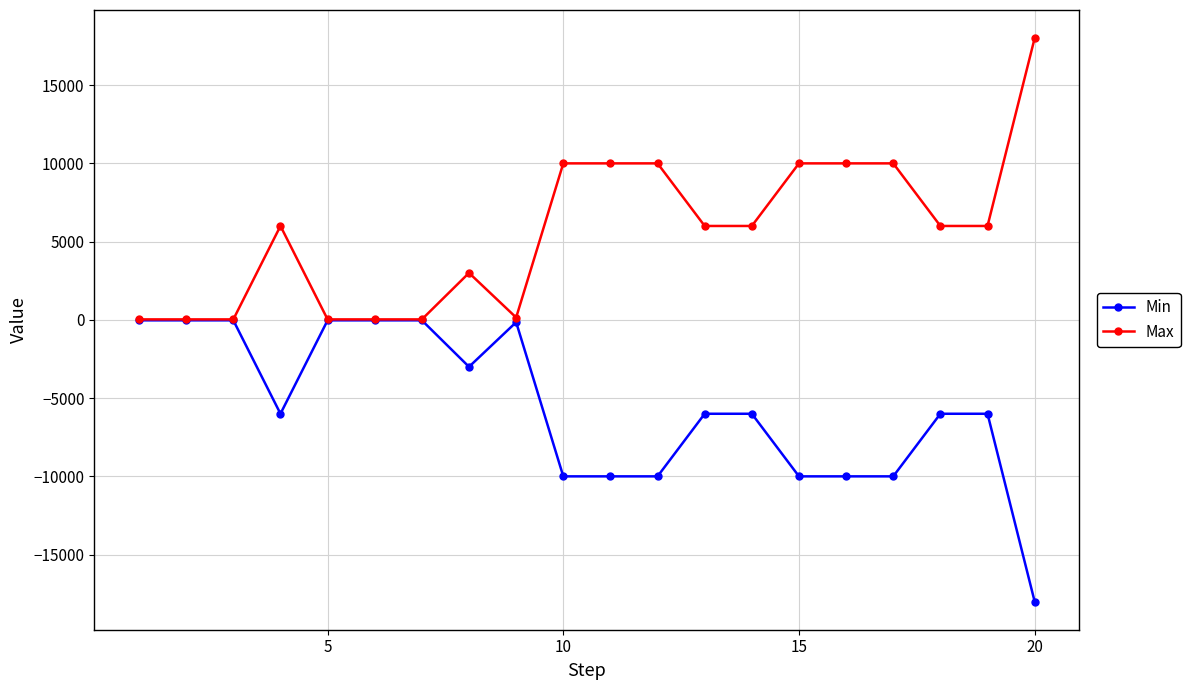

How many values in the Max series are below 6000?

8